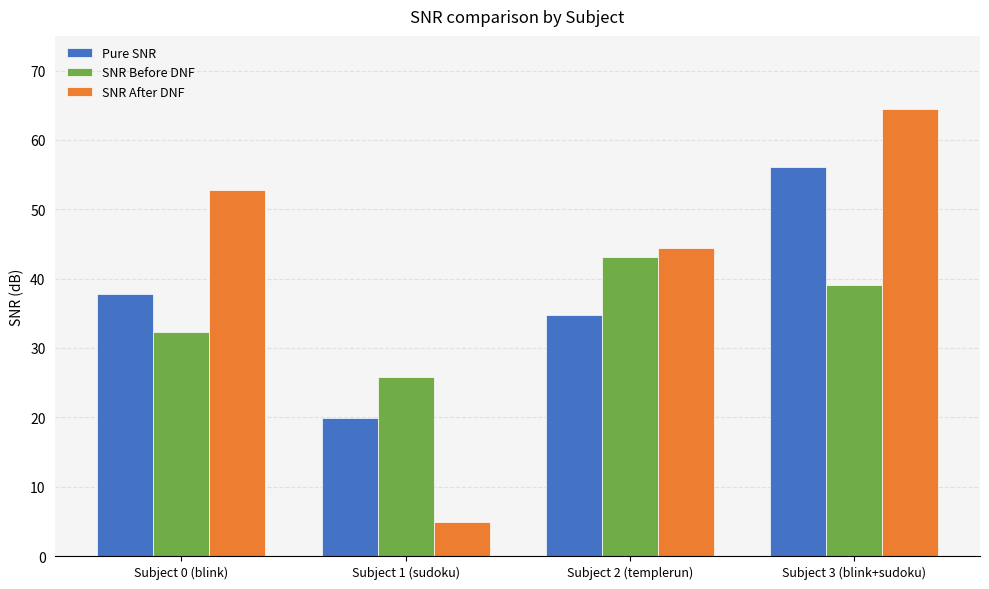

Are the bars grouped side by side (vs. stacked)?

Yes